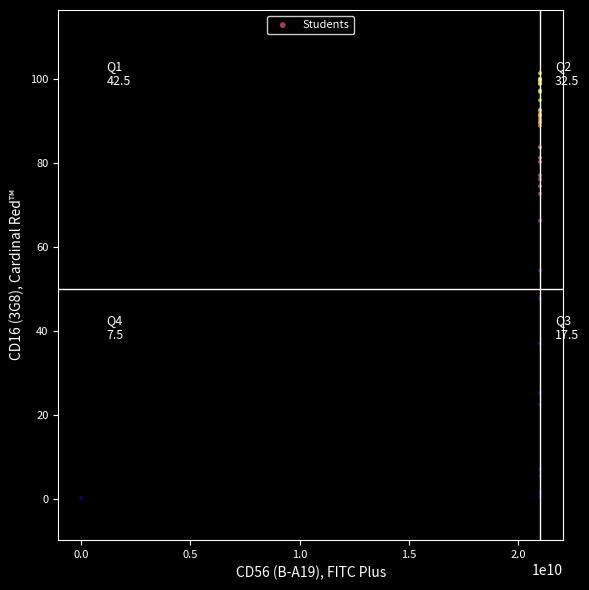

What Y value in the scatter plot is closest to 50?

47.8